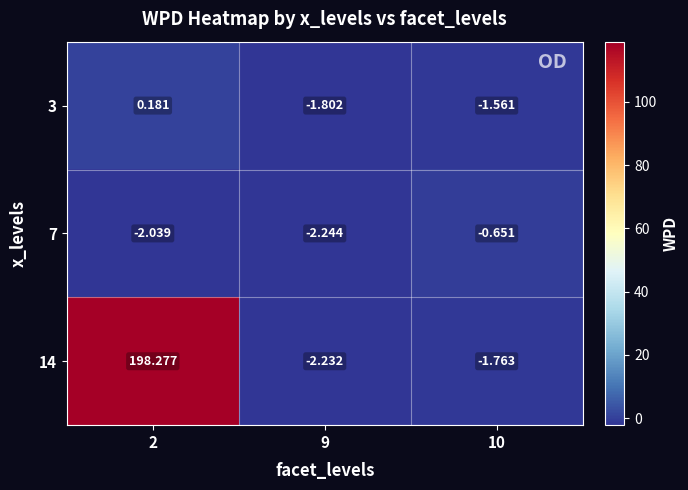

Reading left to right, what are all the values shown in this chart?

3: 2=0.2	9=-1.8	10=-1.6
7: 2=-2.0	9=-2.2	10=-0.7
14: 2=198.3	9=-2.2	10=-1.8